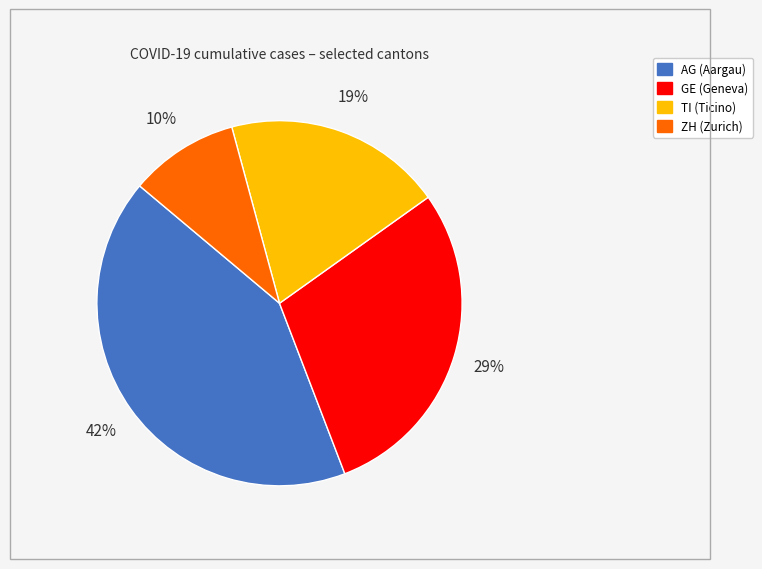

Is the sum of AG and GE greater than half?

Yes